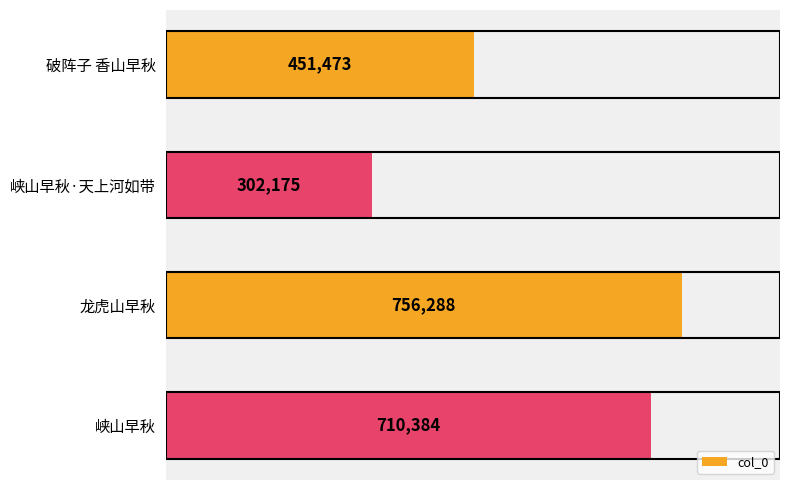

What is the average value?

555080